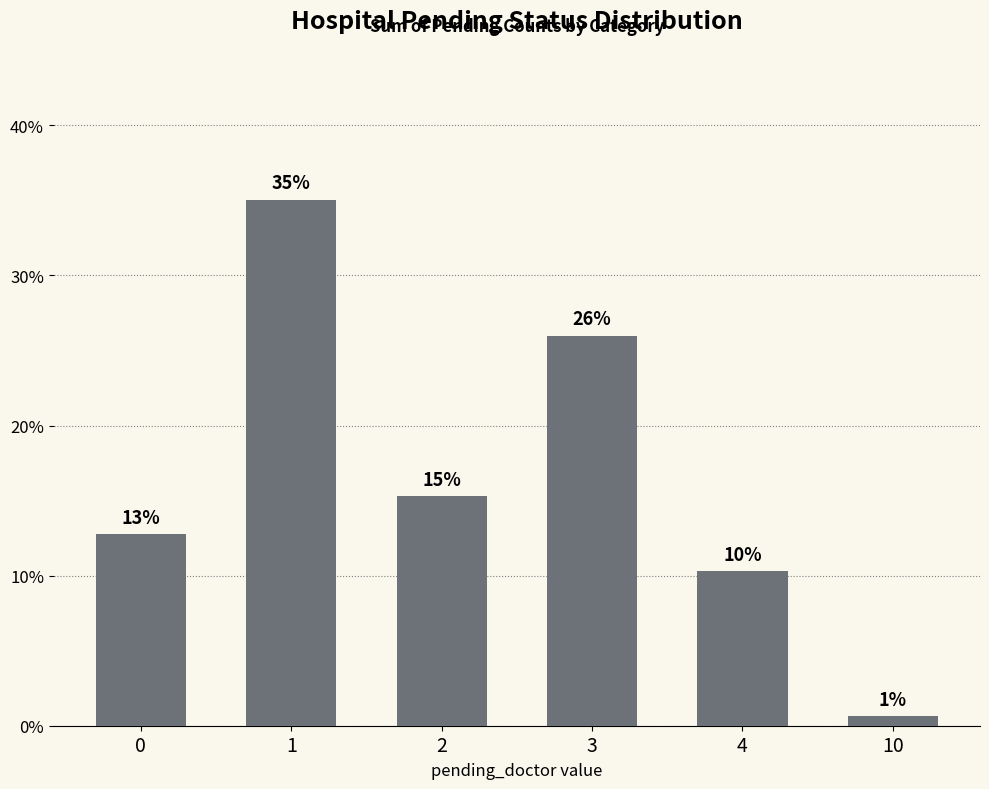

Where does the data first go above 15?

1